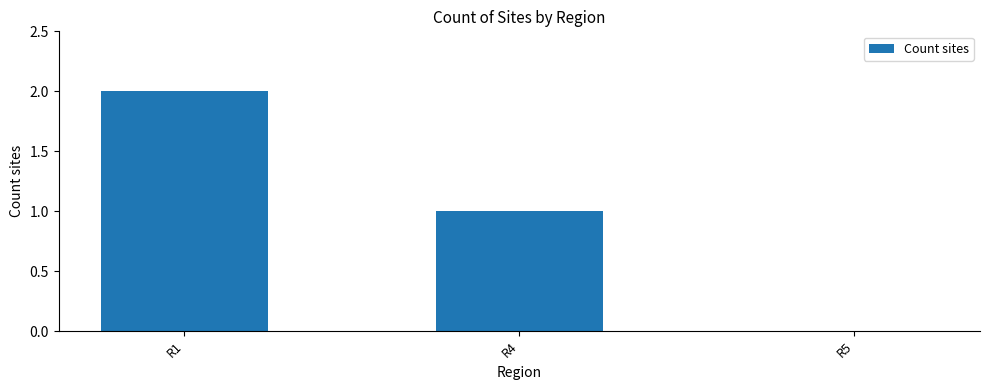

True or false: the data shows 1 at R4.

True